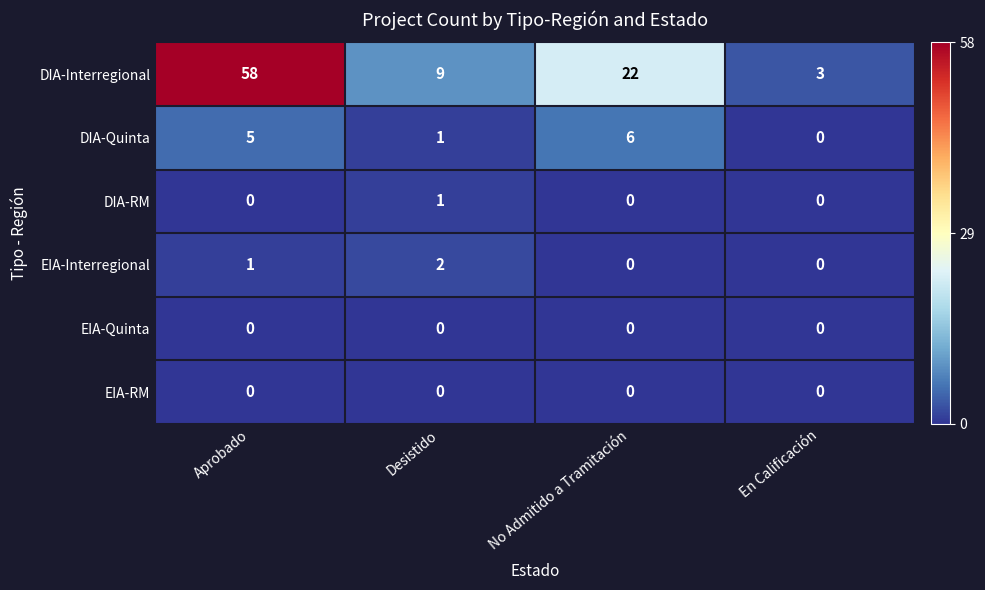

Which series has the largest range (max minus min)?

DIA-Interregional